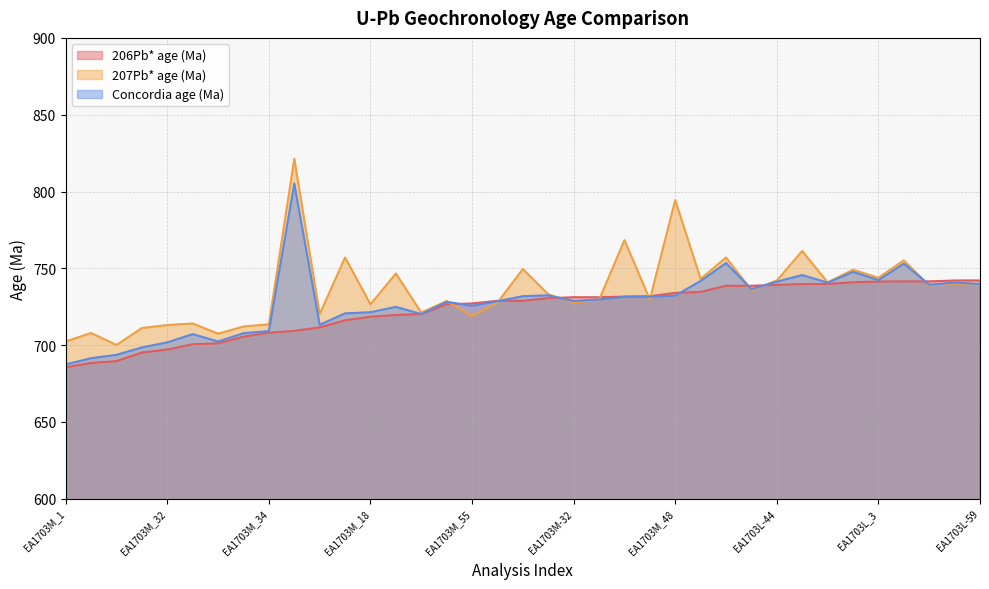

True or false: 206Pb* age (Ma) has more than 1 points higher than both neighbors.

False